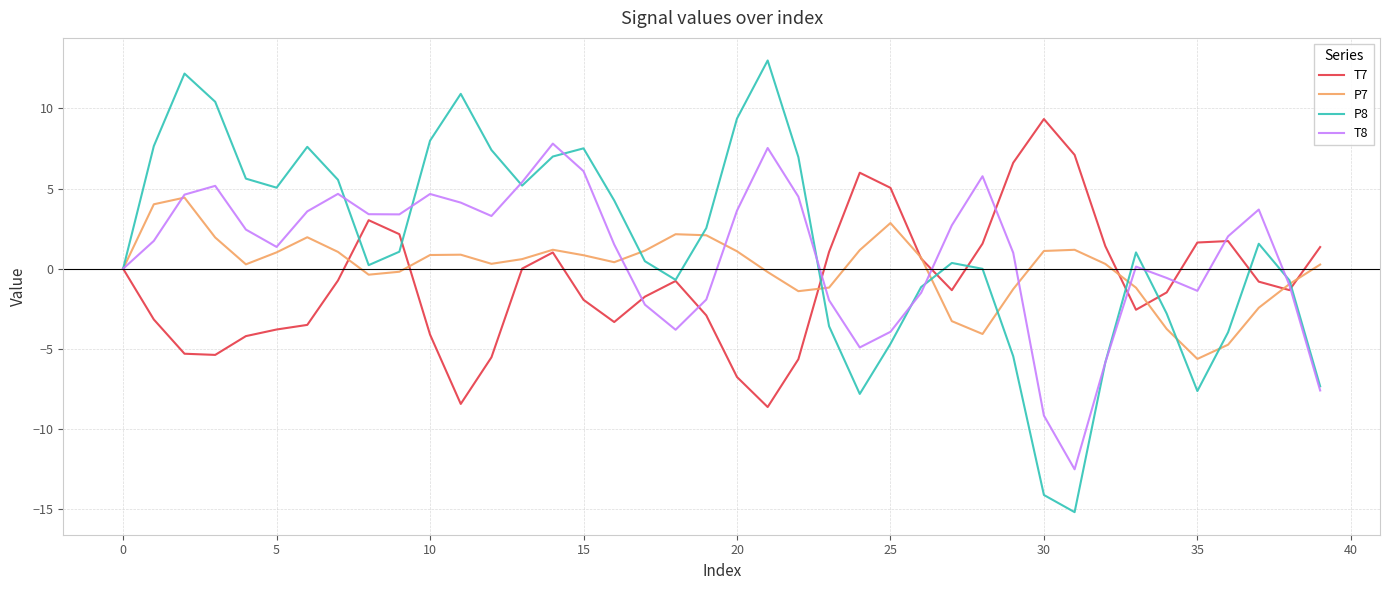

What is the maximum value shown in the chart?

13.0